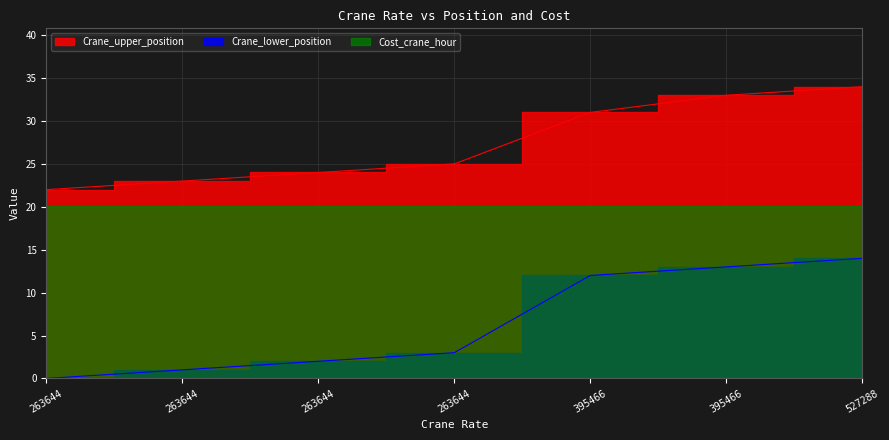

Is the value of Crane_lower_position at 263644 greater than the value of Crane_upper_position at 263644?

No